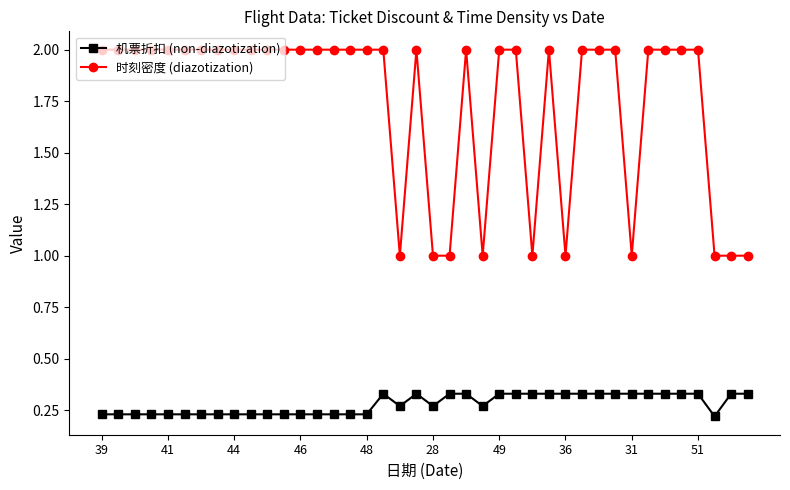

True or false: 时刻密度 (diazotization) and 机票折扣 (non-diazotization) cross at least once.

False